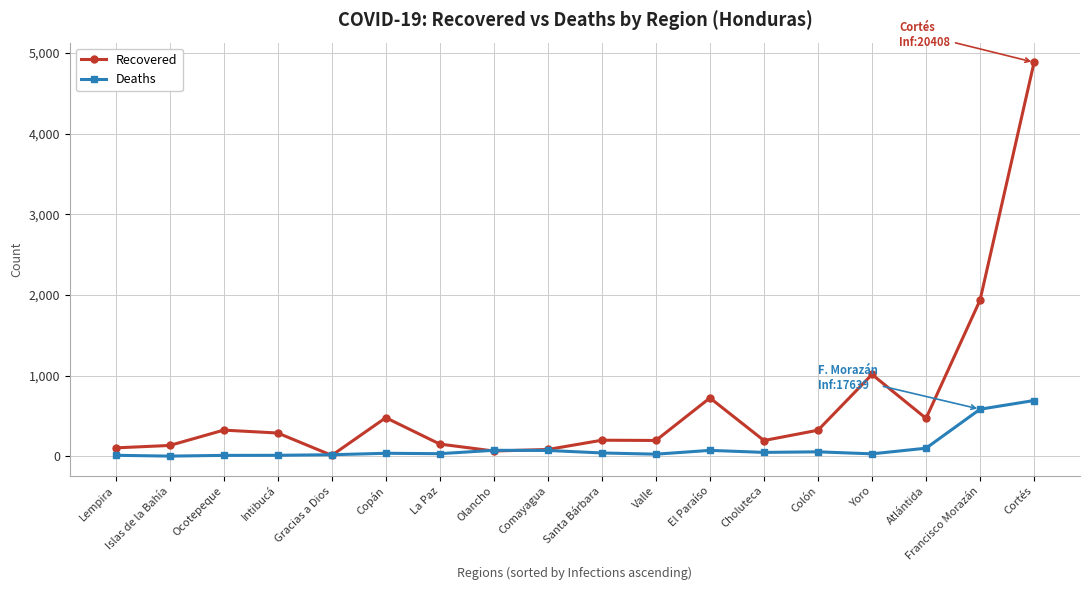

What is the difference between the Deaths values at Lempira and Francisco Morazán?

571